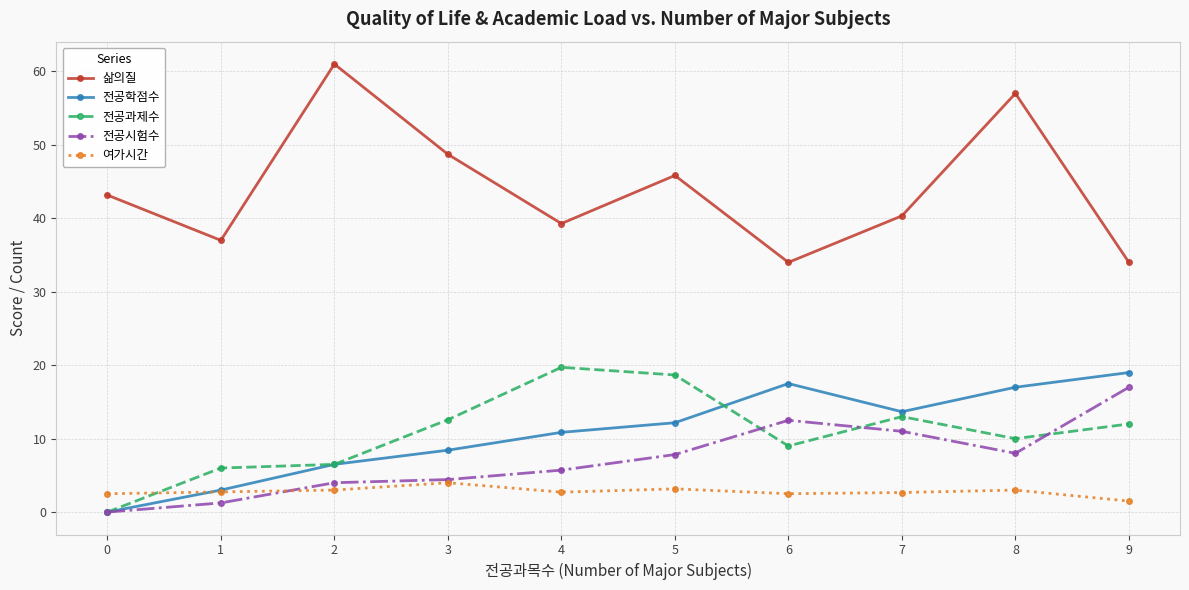

What is the average value of the 삶의질 series?

44.0